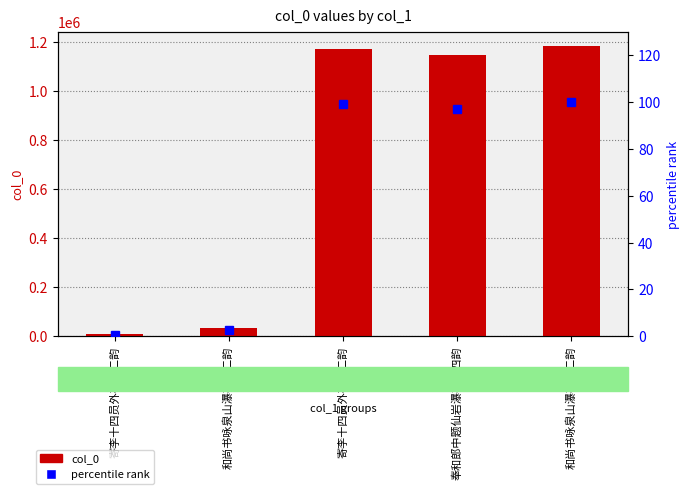

At which category is the sum across all series the highest?

和尚书咏泉山瀑布十二韵